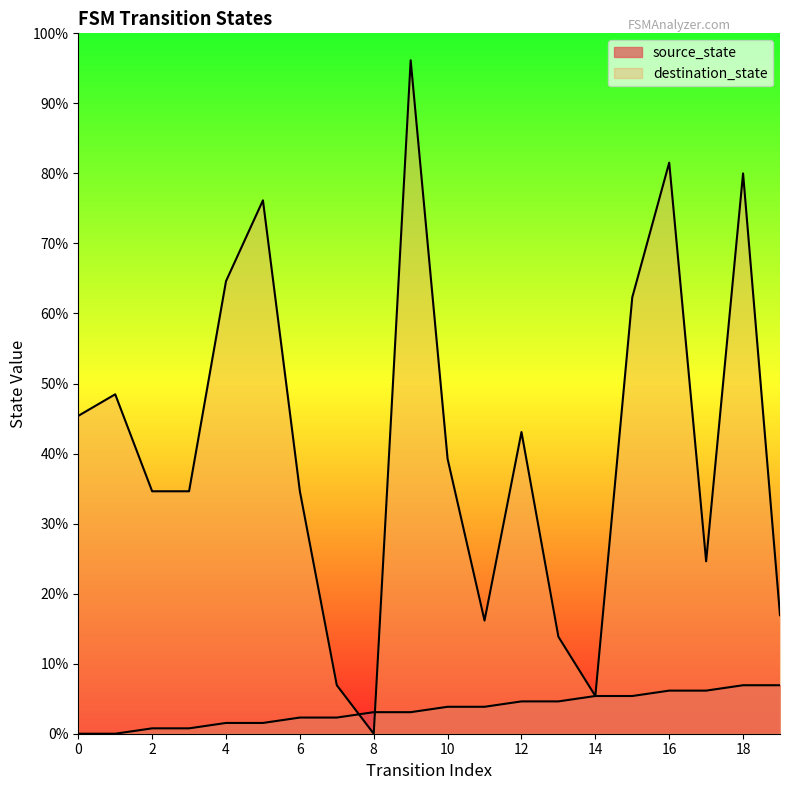

Which series has the largest total across all categories?

destination_state